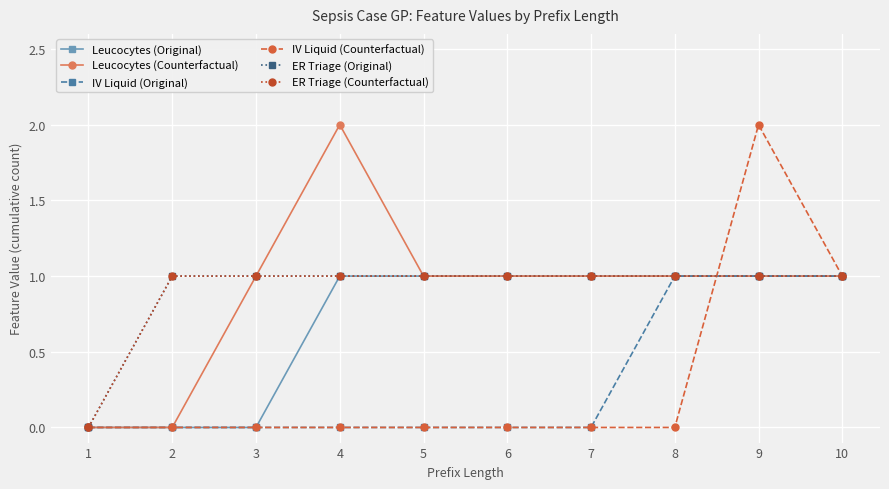

How many lines are shown in the chart?

6